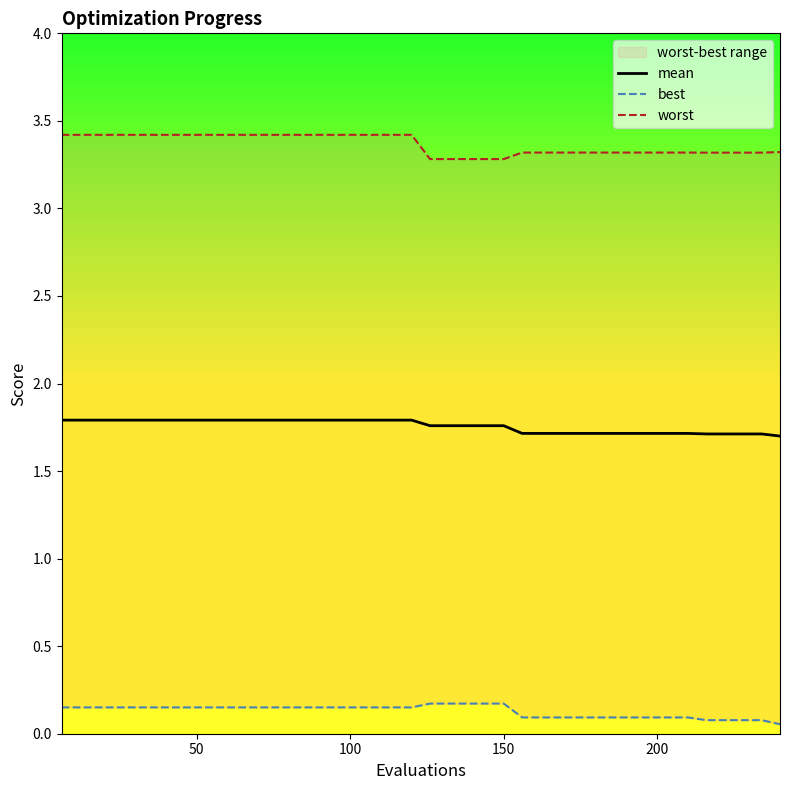

What is the lowest value of the mean series?

1.7